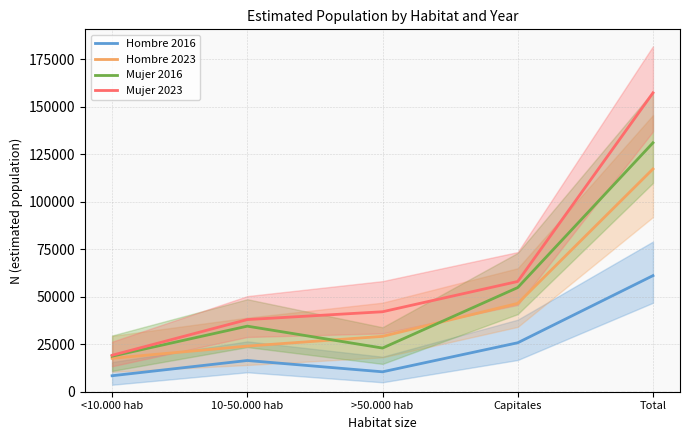

Reading left to right, extract all data points from this chart.

Hombre 2016: <10.000 hab=8407	10-50.000 hab=16424	>50.000 hab=10476	Capitales=25756	Total=61063
Hombre 2023: <10.000 hab=17583	10-50.000 hab=24000	>50.000 hab=29116	Capitales=46466	Total=117165
Mujer 2016: <10.000 hab=18691	10-50.000 hab=34487	>50.000 hab=22967	Capitales=54794	Total=130939
Mujer 2023: <10.000 hab=19175	10-50.000 hab=37952	>50.000 hab=42065	Capitales=58001	Total=157192